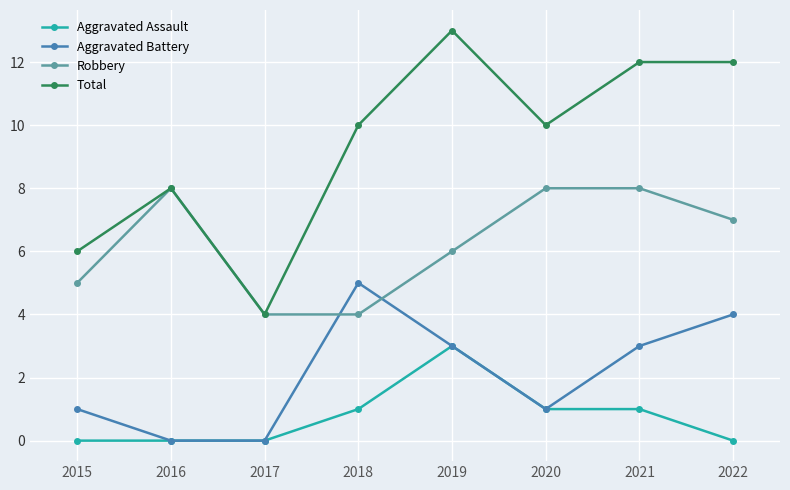

Is it true that Aggravated Assault equals 0 at 2017?

True